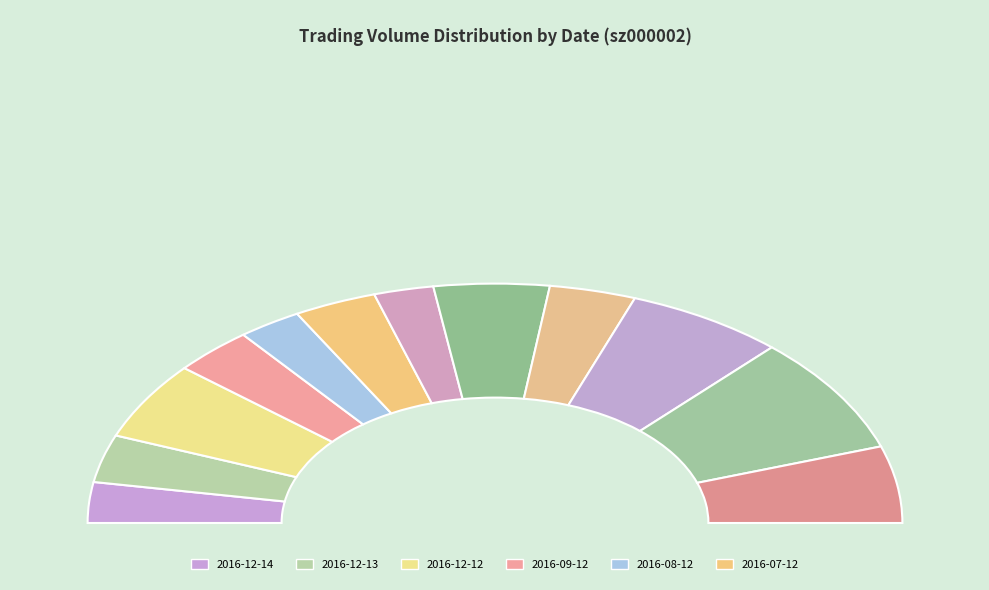

The 2016-06-12 slice represents 1% of the pie. True or false?

False